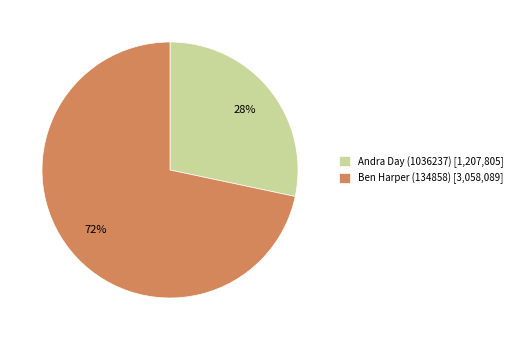

The Andra Day (1036237) [1,207,805] slice represents 28% of the pie. True or false?

True